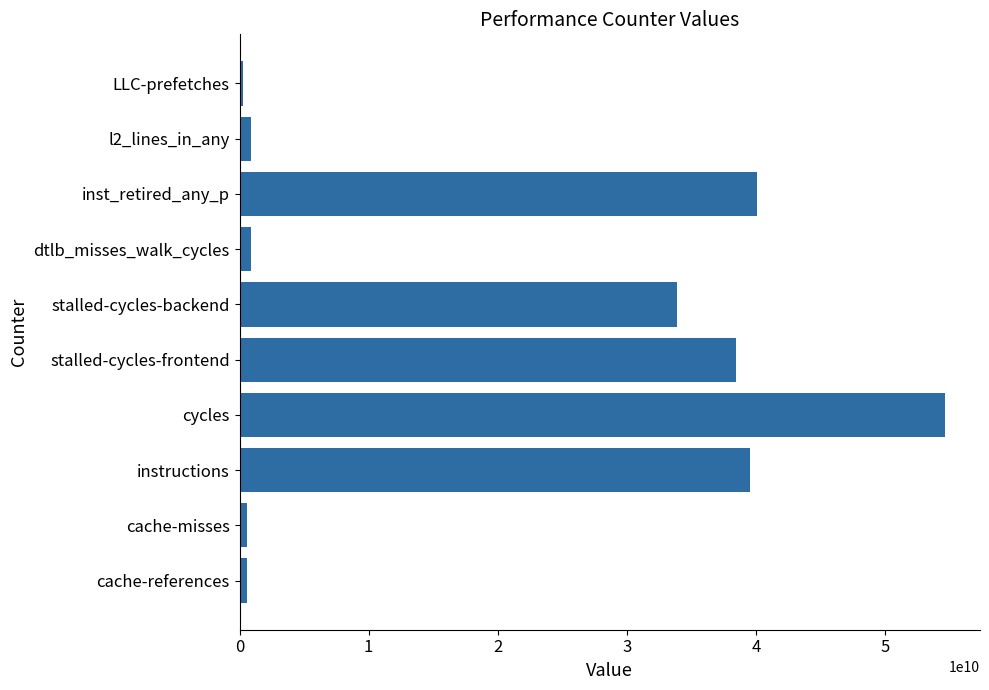

Which category has the highest value across all series?

cycles